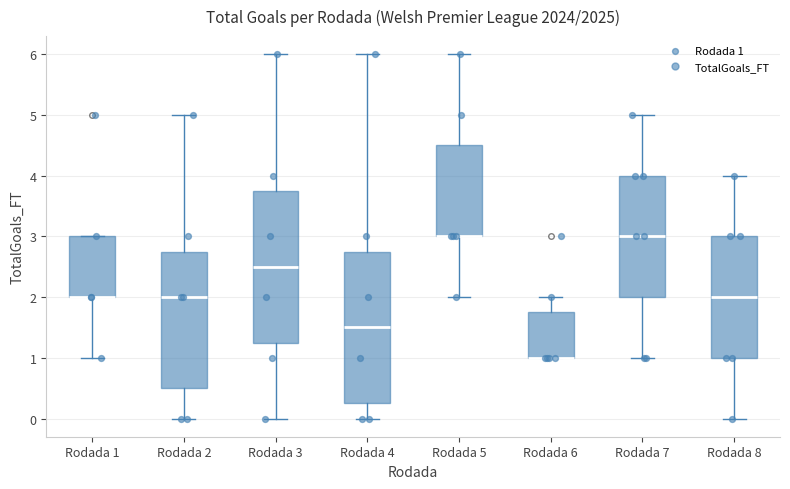

Reading left to right, read every box against the y-axis: the position of its median line, the range the box covers, and the ends of its whiskers. The values are not printed on the chart, so give them approximately, as read against the axis.

Rodada 1: median 2.0 (drawn on the box's lower edge), box 2.0 to 3.0, whiskers 1.0 to 3.0
Rodada 2: median 2.0, box 0.5 to 2.8, whiskers 0.0 to 5.0
Rodada 3: median 2.5, box 1.3 to 3.8, whiskers 0.0 to 6.0
Rodada 4: median 1.5, box 0.3 to 2.8, whiskers 0.0 to 6.0
Rodada 5: median 3.0 (drawn on the box's lower edge), box 3.0 to 4.5, whiskers 2.0 to 6.0
Rodada 6: median 1.0 (drawn on the box's lower edge), box 1.0 to 1.8, whiskers 1.0 to 2.0
Rodada 7: median 3.0, box 2.0 to 4.0, whiskers 1.0 to 5.0
Rodada 8: median 2.0, box 1.0 to 3.0, whiskers 0.0 to 4.0